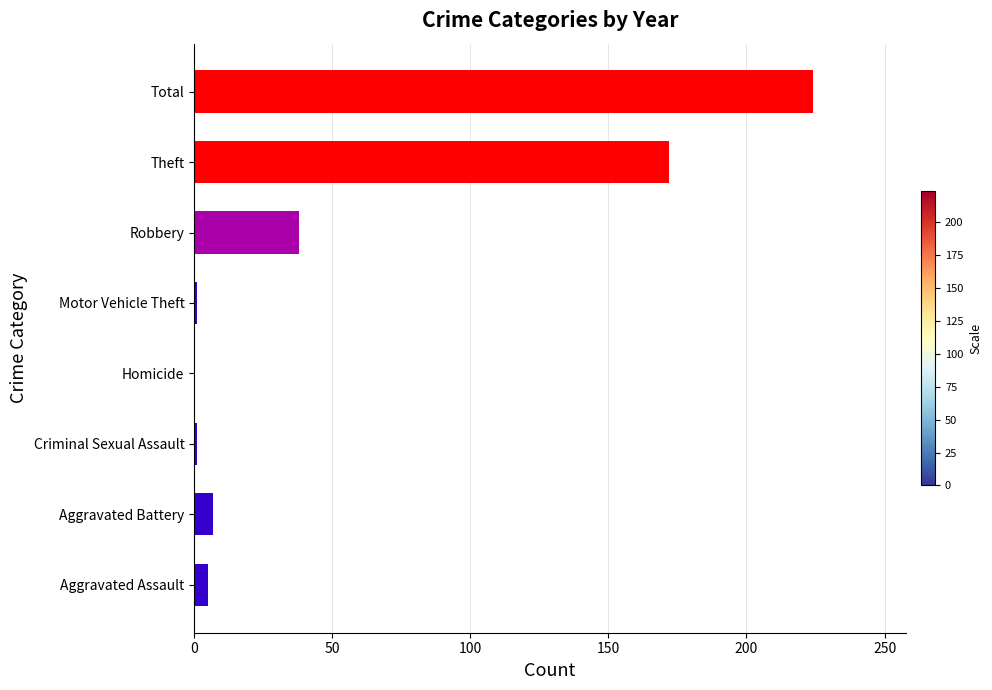

How many distinct data groups are displayed?

1